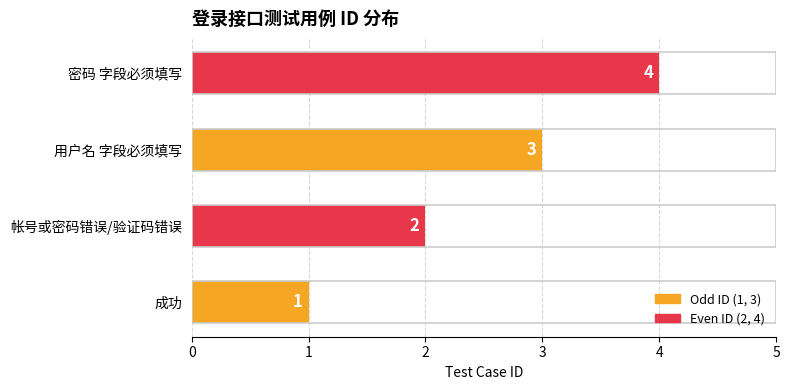

Rank the categories by value from highest to lowest.

密码 字段必须填写, 用户名 字段必须填写, 帐号或密码错误/验证码错误, 成功